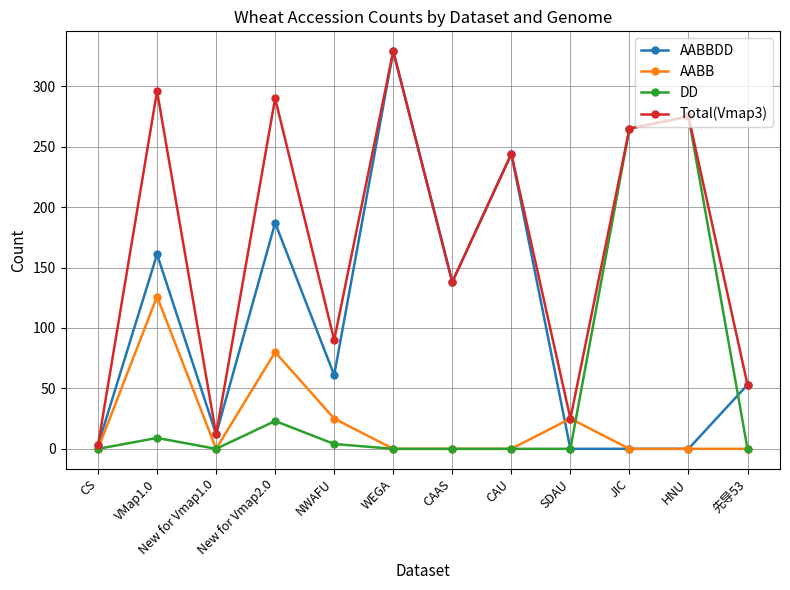

The Total(Vmap3) series shows 275 at HNU. True or false?

True